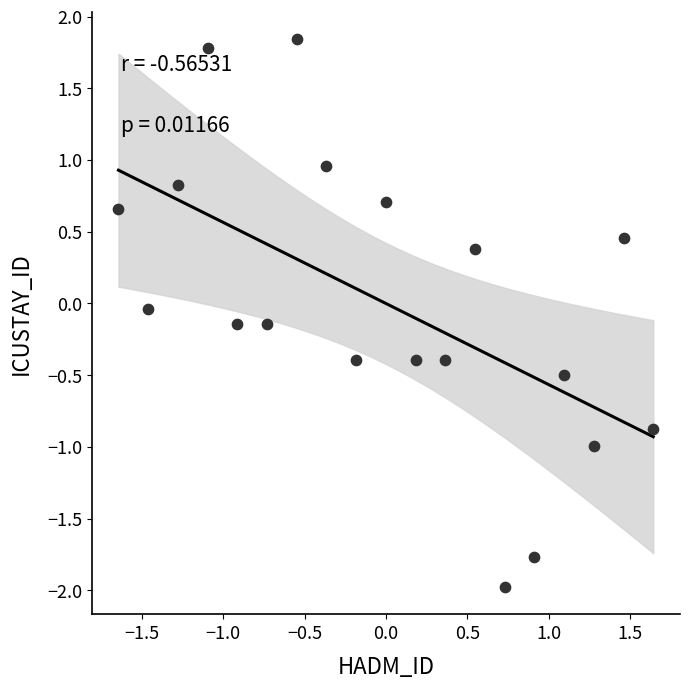

What is the range of Y values (max minus min)?

3.8